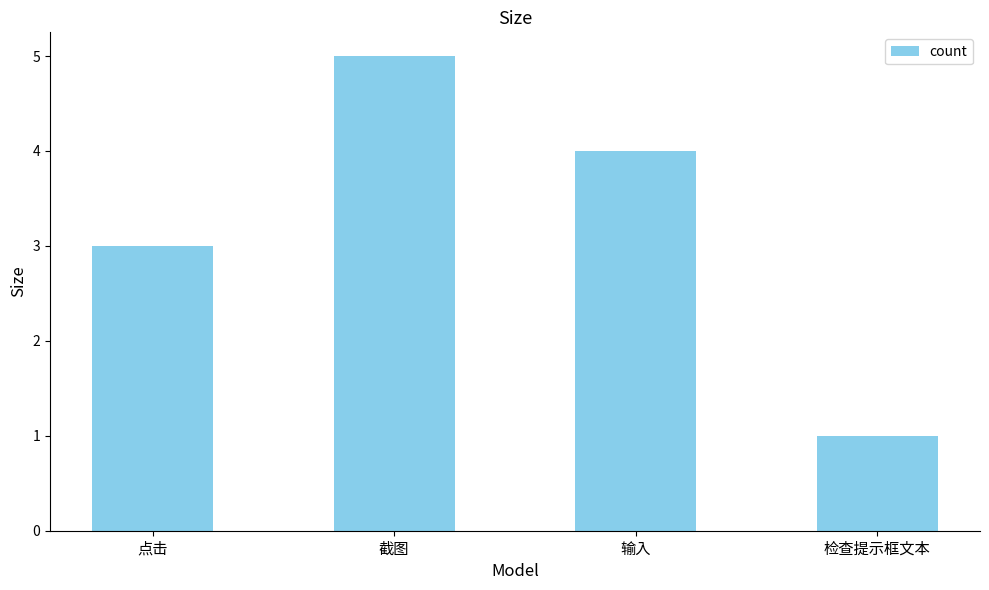

The chart shows a value of 5 at 点击. True or false?

False